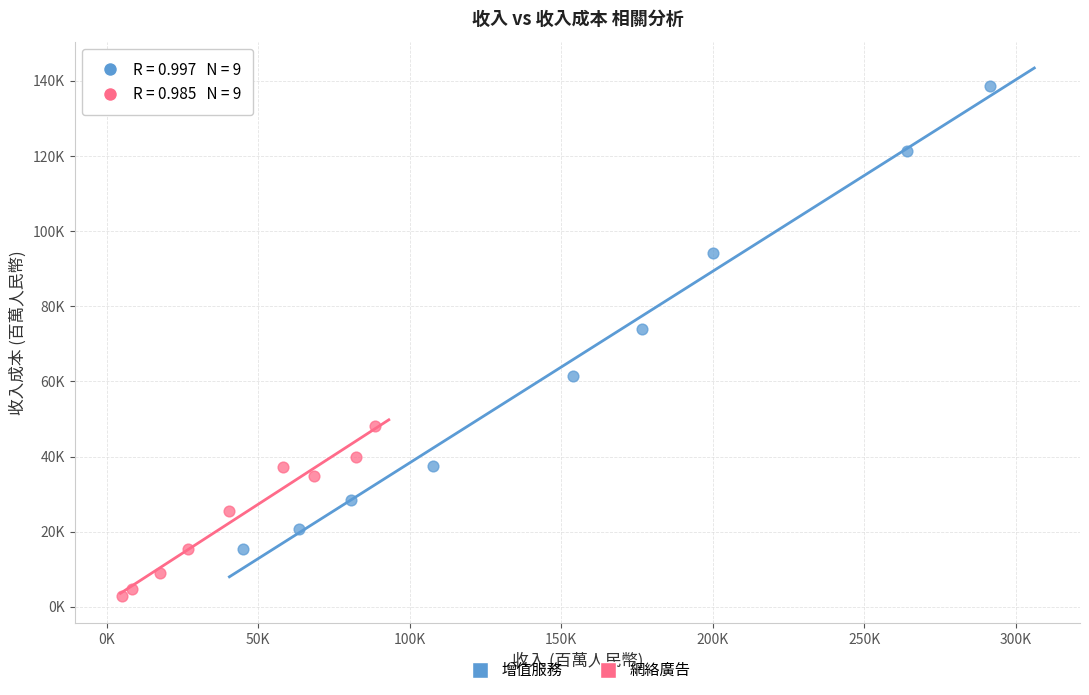

Which series has the widest spread of Y values?

增值服務